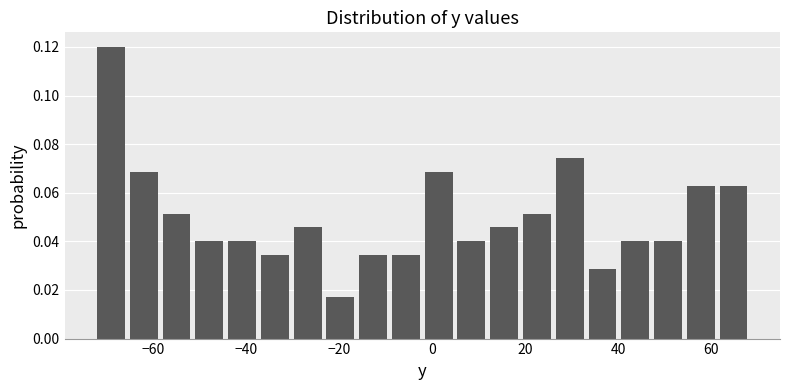

Around what value on the x-axis is the tallest bar? Give the approximate position of its centre, as read against the axis.

-70